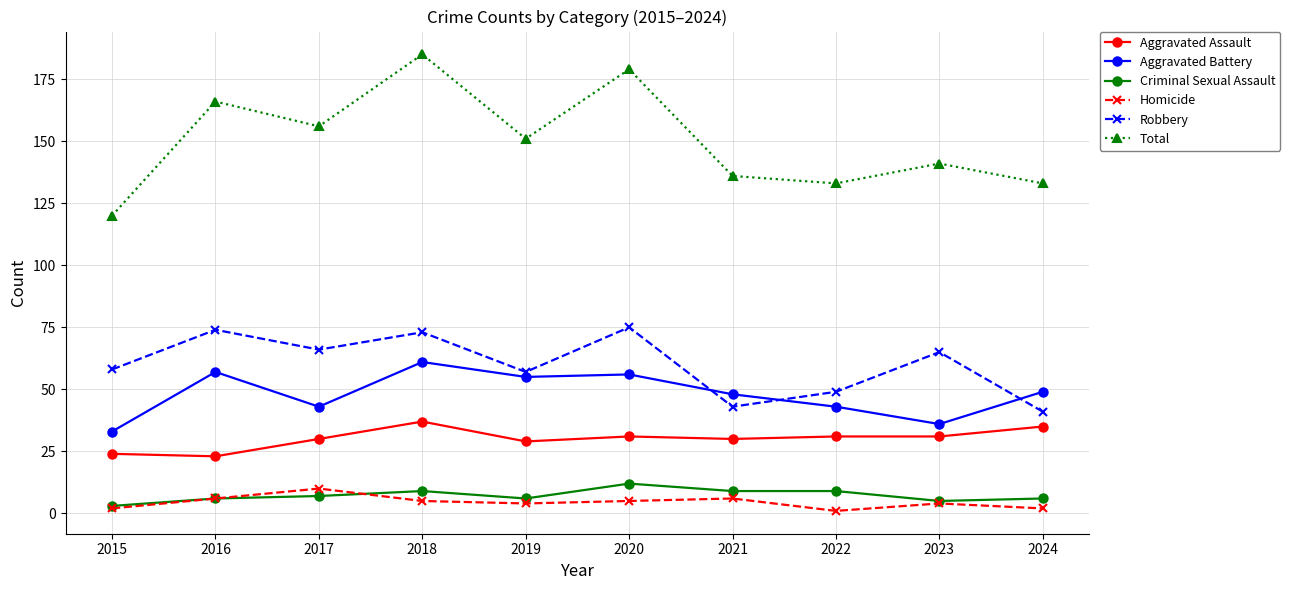

What is the maximum value for Total?

185